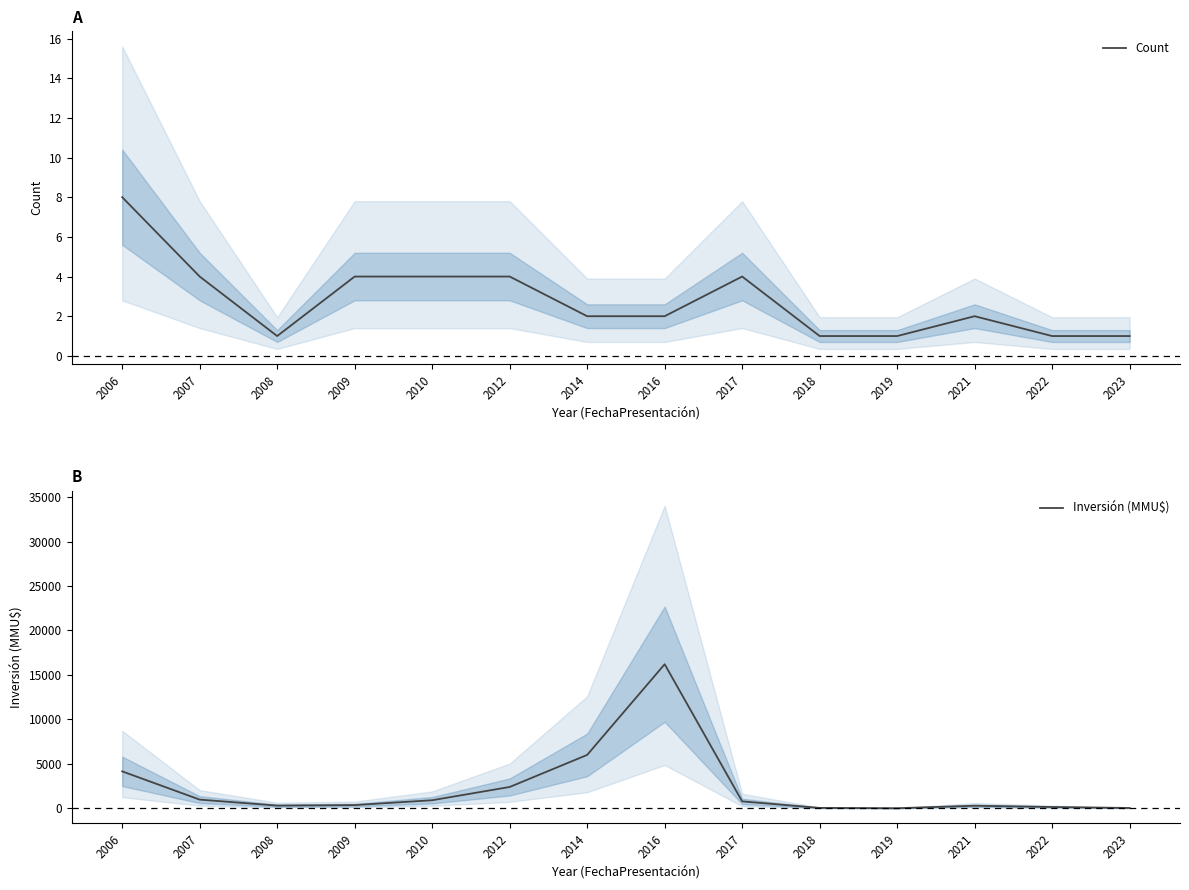

What is the minimum value shown in the chart?

1